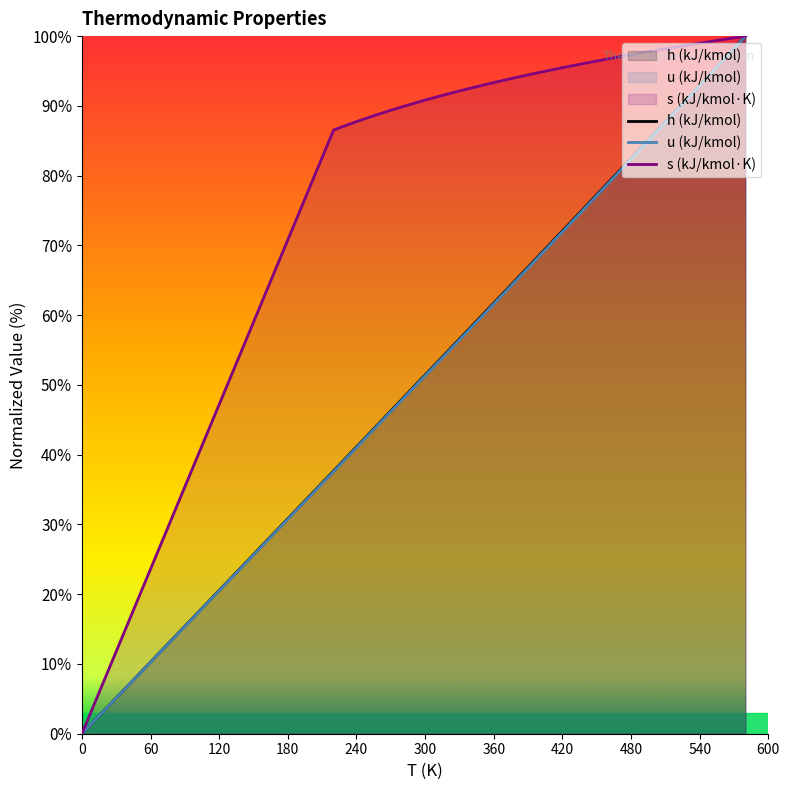

List the series in order of their peak value, highest first.

h (kJ/kmol), u (kJ/kmol), s (kJ/kmol·K)